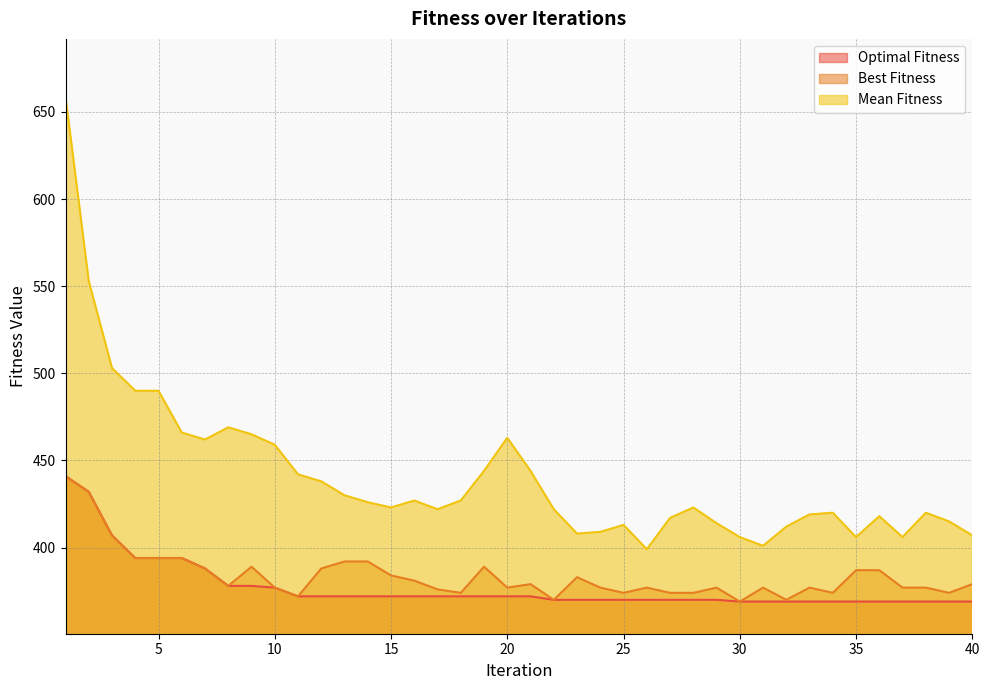

True or false: Mean Fitness has more than 1 points higher than both neighbors.

True